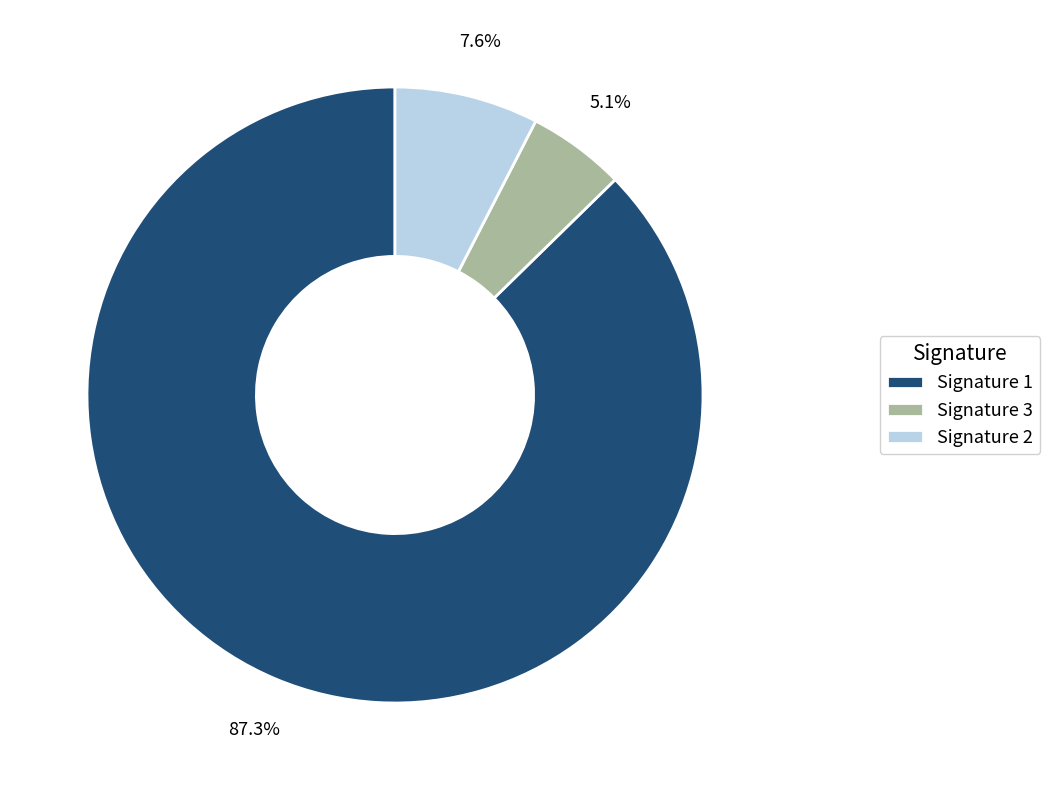

Which slice represents more than half of the pie?

Signature 1